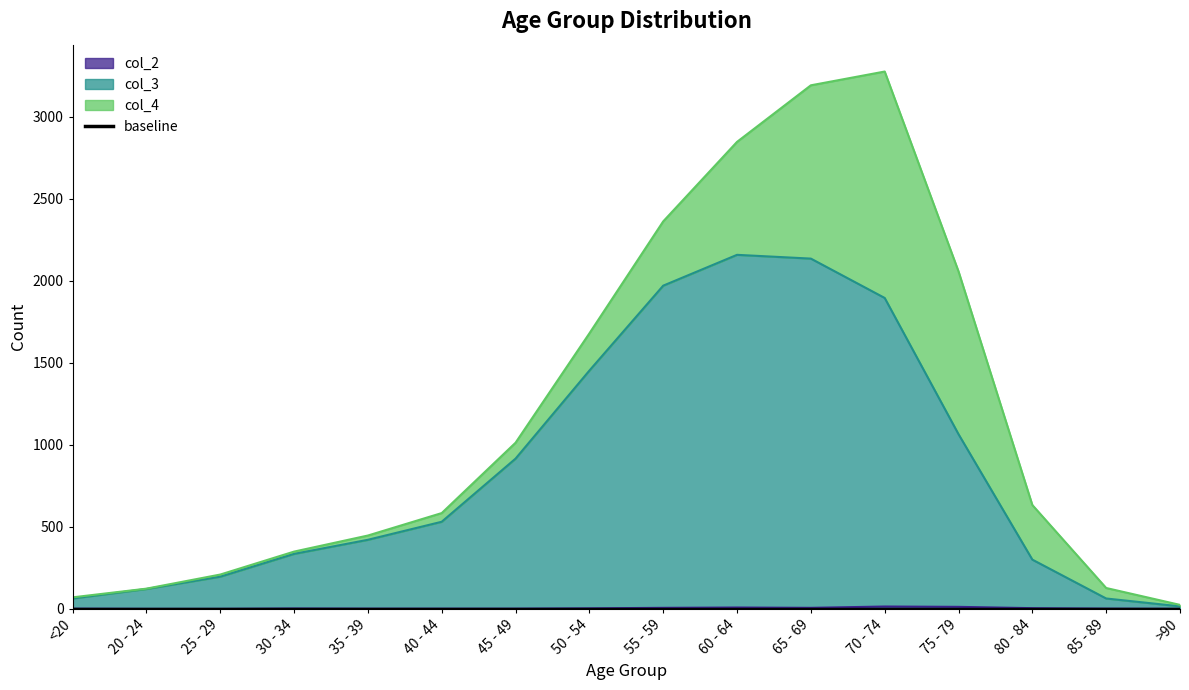

What is the label of the 12th point from the right?

35 - 39